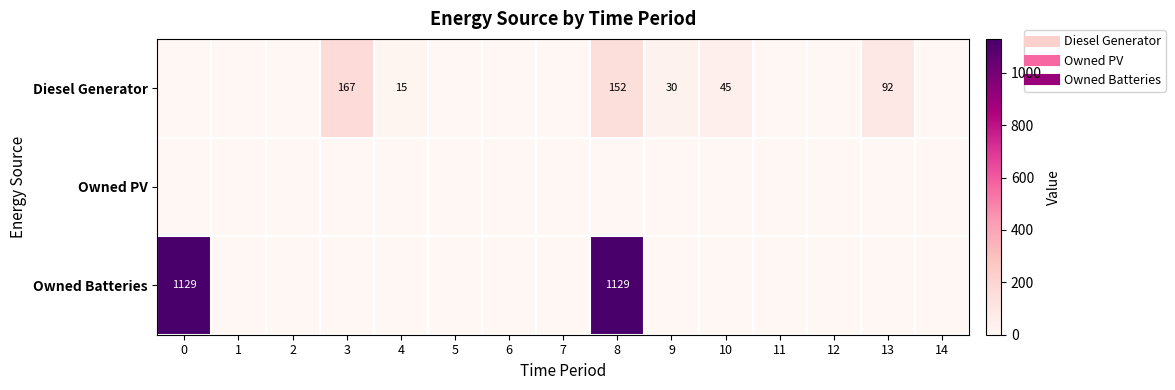

At which category is the sum across all series the highest?

8